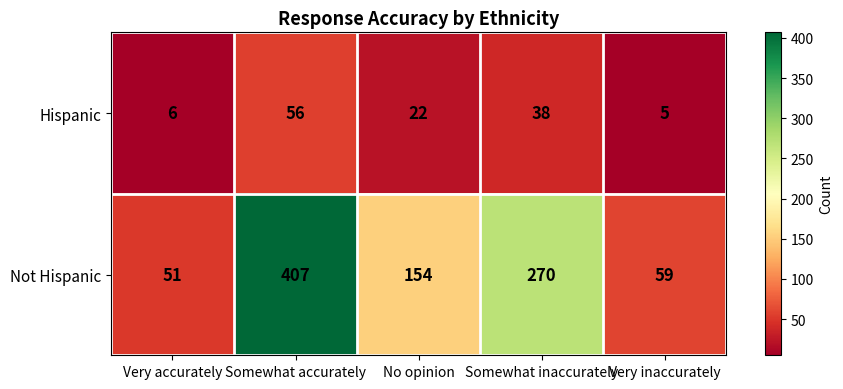

The Not Hispanic series shows 51 at Very accurately. True or false?

True